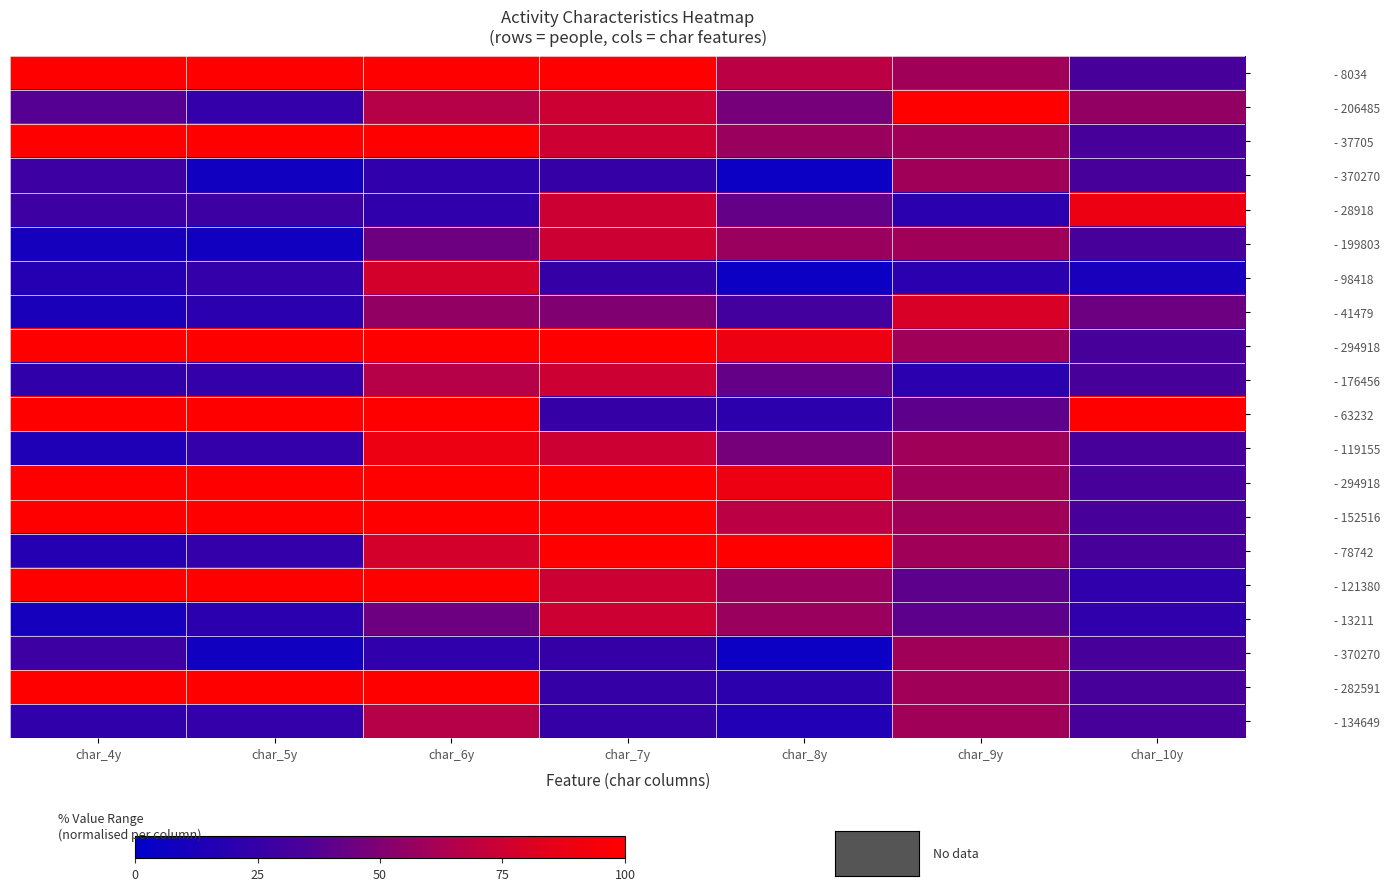

How many data points does each series have?

7